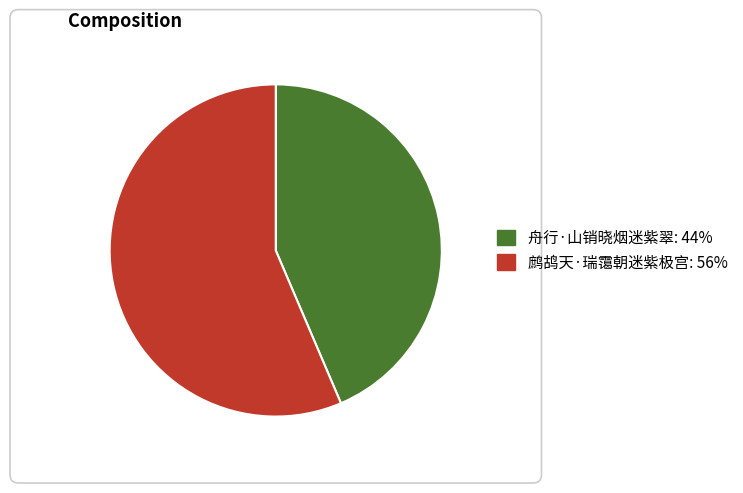

Is the sum of 舟行·山销晓烟迷紫翠 and 鹧鸪天·瑞霭朝迷紫极宫 greater than half?

Yes